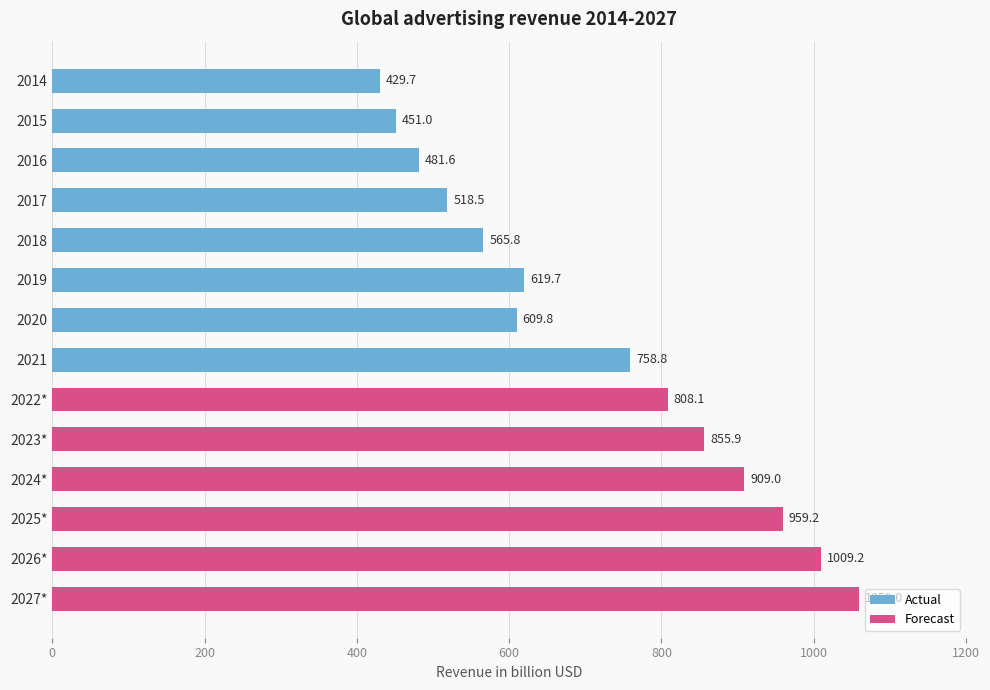

How many bars are there in total?

14